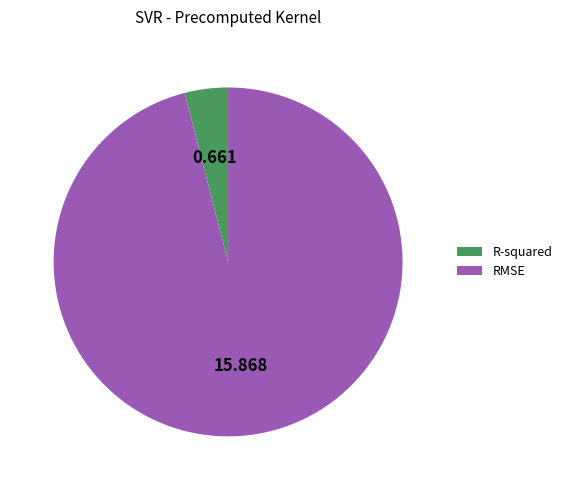

Is the sum of R-squared and RMSE greater than half?

Yes